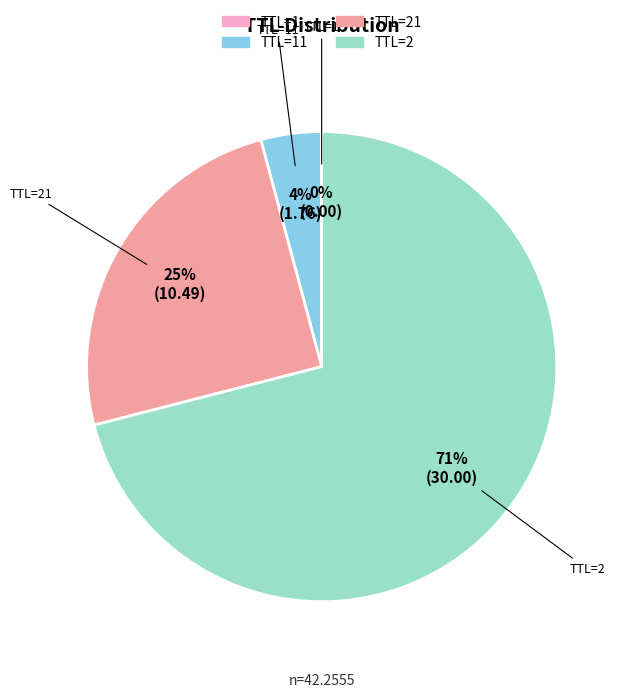

Which slice represents more than half of the pie?

TTL=2